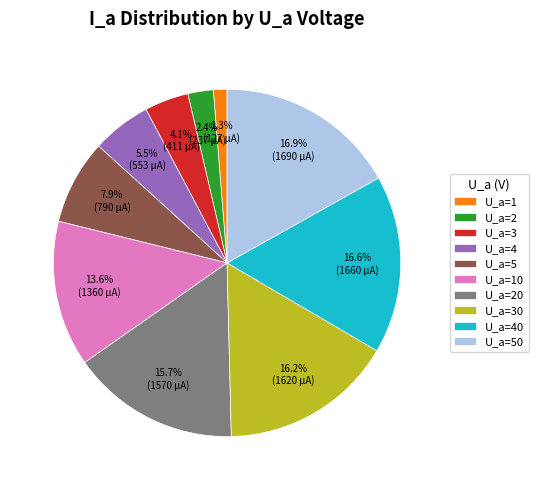

To the nearest percent, what portion does U_a=10 represent?

14%